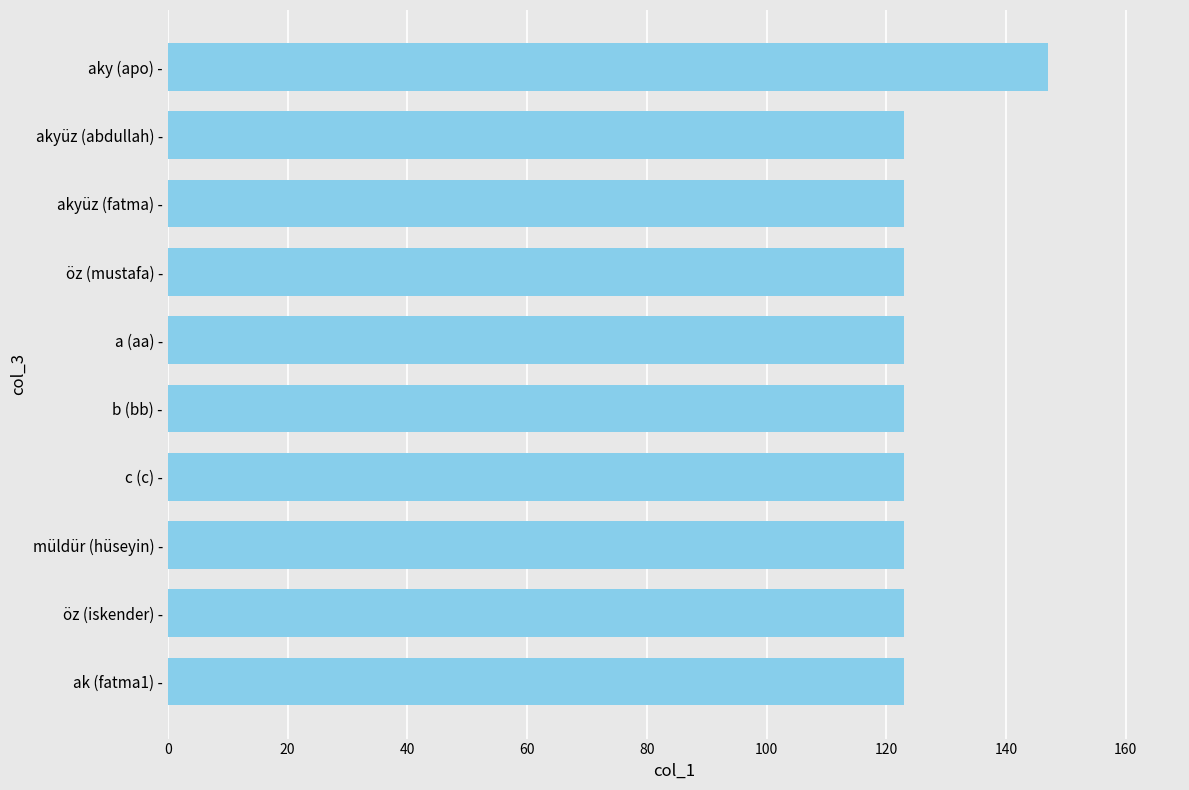

What is the ratio of the value at a (aa) - to the value at akyüz (abdullah) -?

1.0